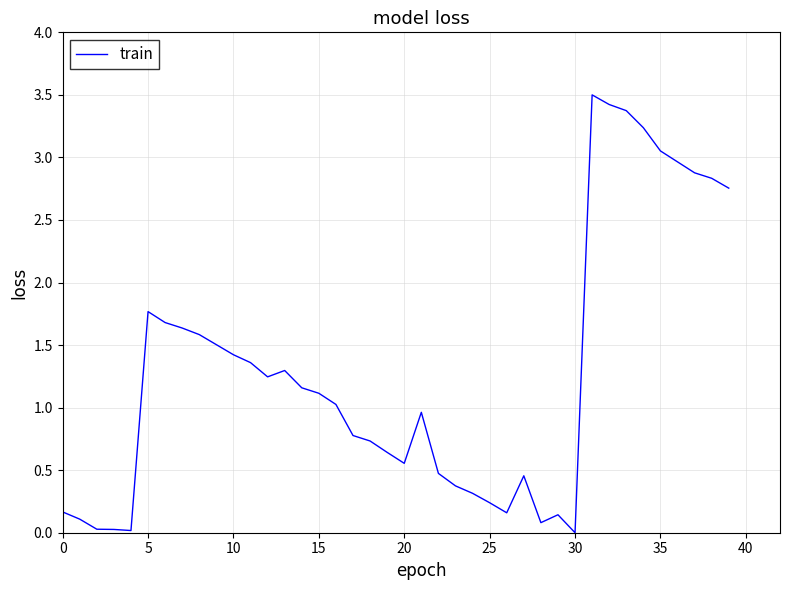

How many series are shown in this chart?

1